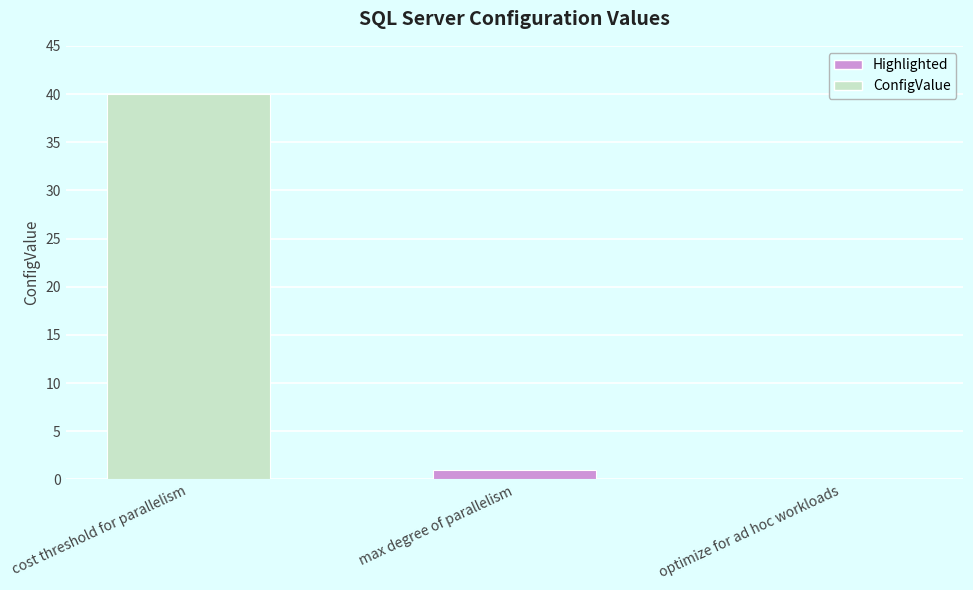

Reading left to right, list all the values displayed in this chart.

40	1	0